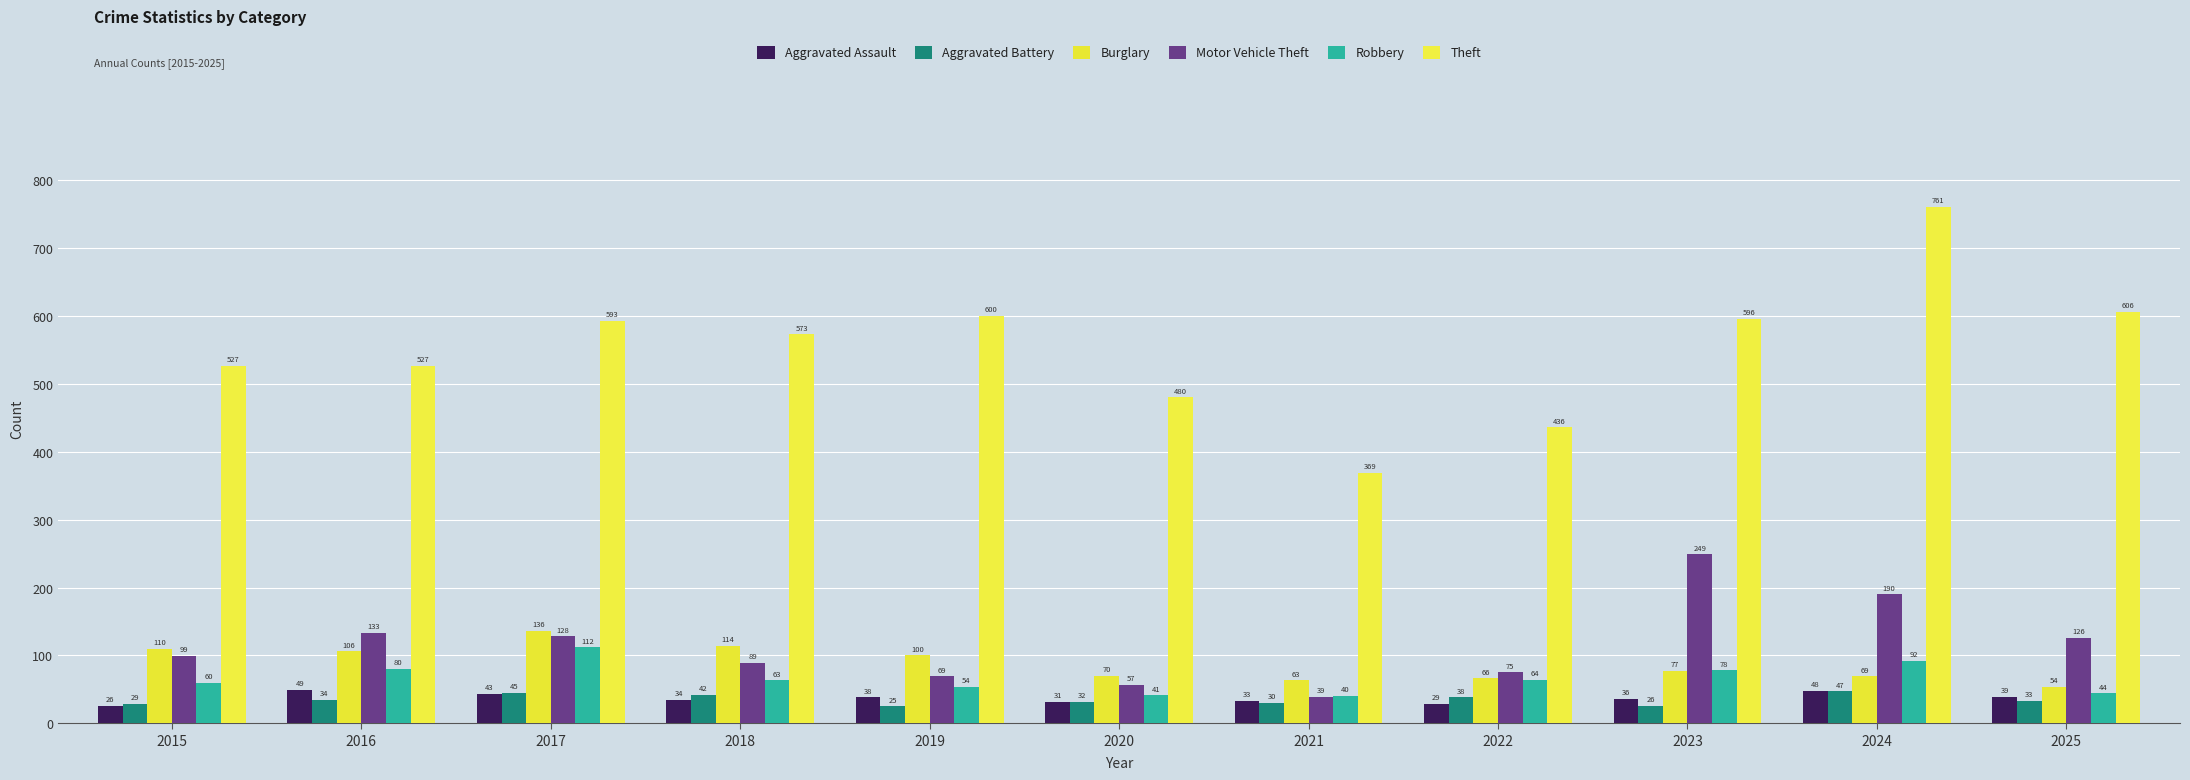

How many groups of bars are there?

11